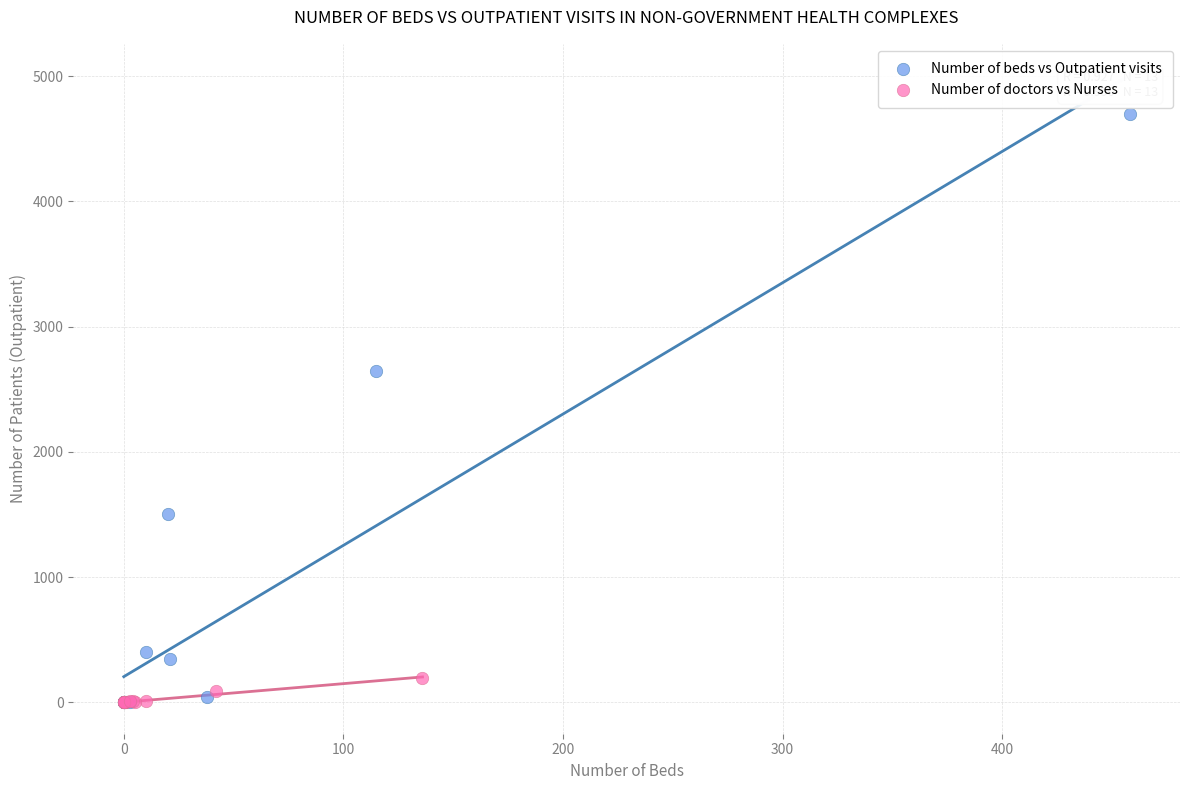

Which series contains the highest Y value?

Number of beds vs Outpatient visits